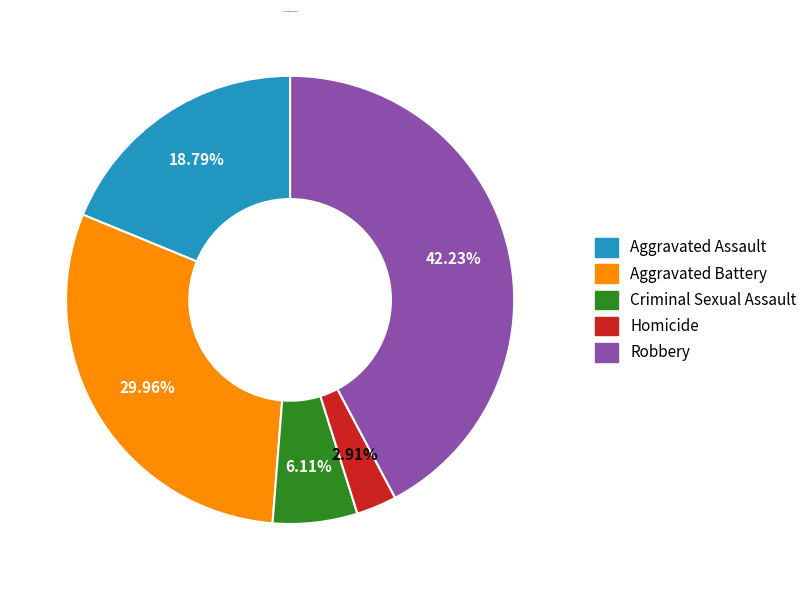

Rank the categories by value from highest to lowest.

Robbery, Aggravated Battery, Aggravated Assault, Criminal Sexual Assault, Homicide